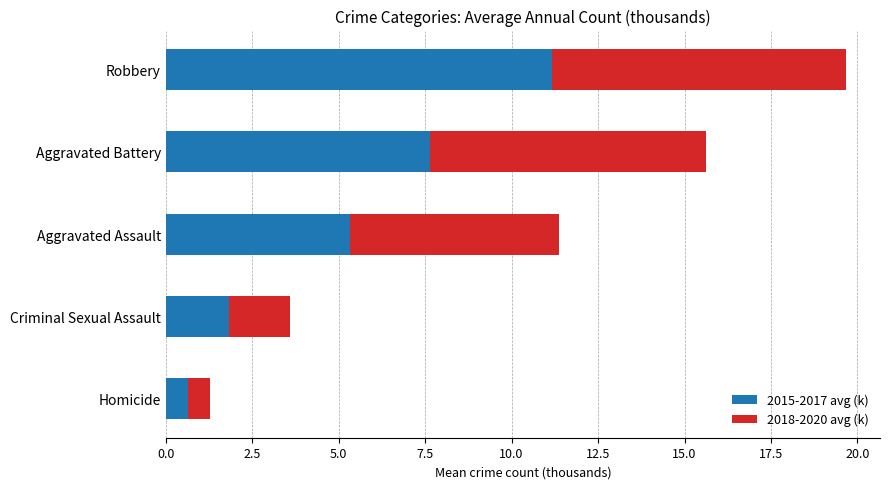

At which category is the sum across all series the highest?

Robbery